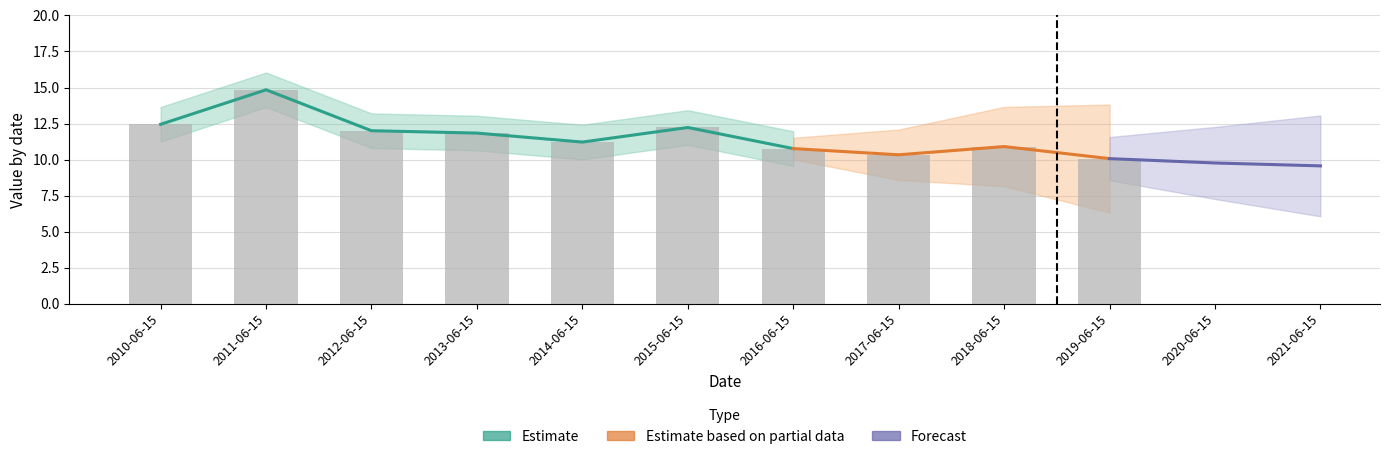

Where does the data first go above 11?

2010-06-15